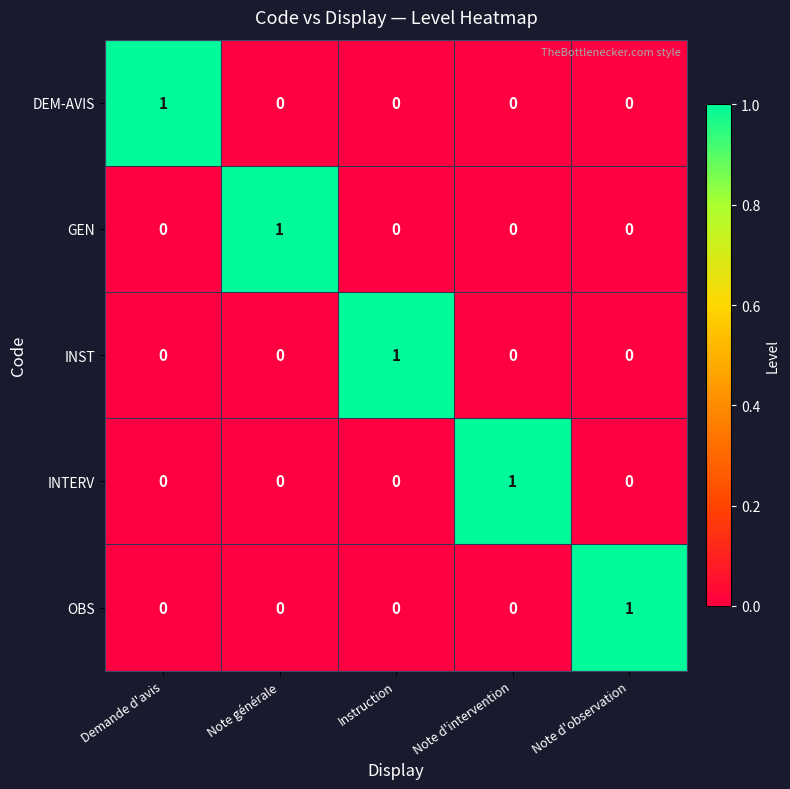

Is it true that OBS equals -1 at Note d'intervention?

False